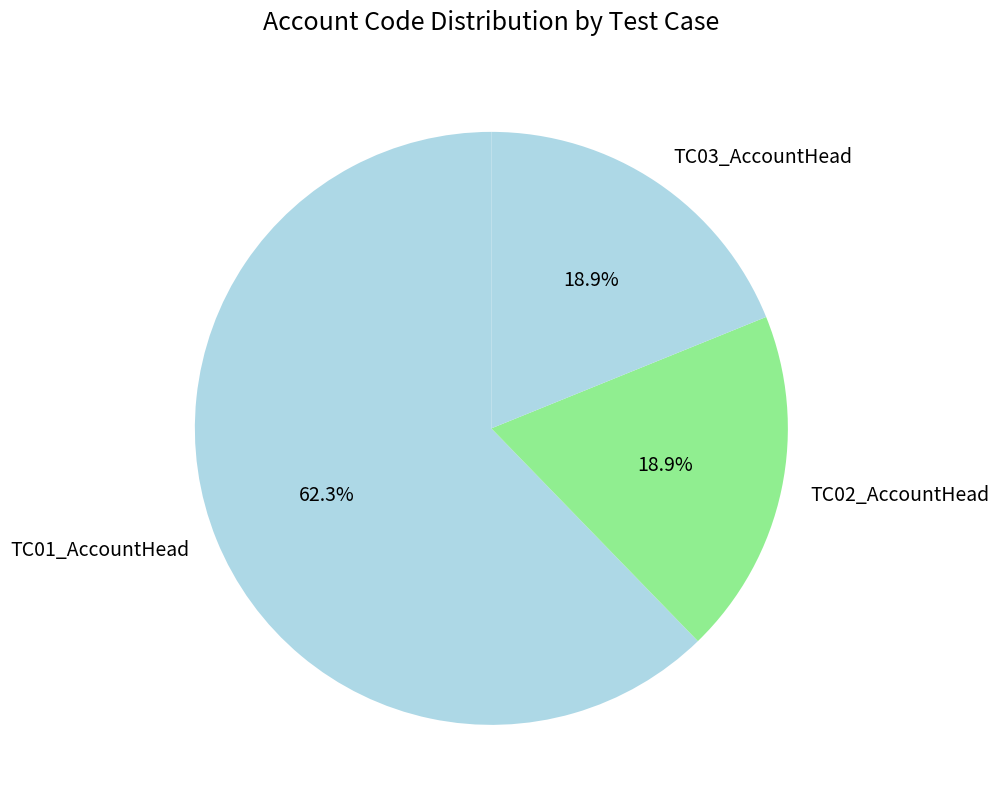

Is the sum of TC03_AccountHead and TC02_AccountHead greater than half?

No